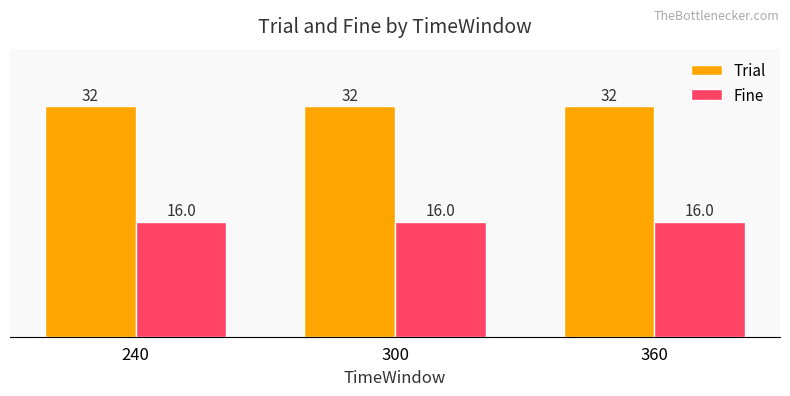

What is the average value of the Fine series?

16